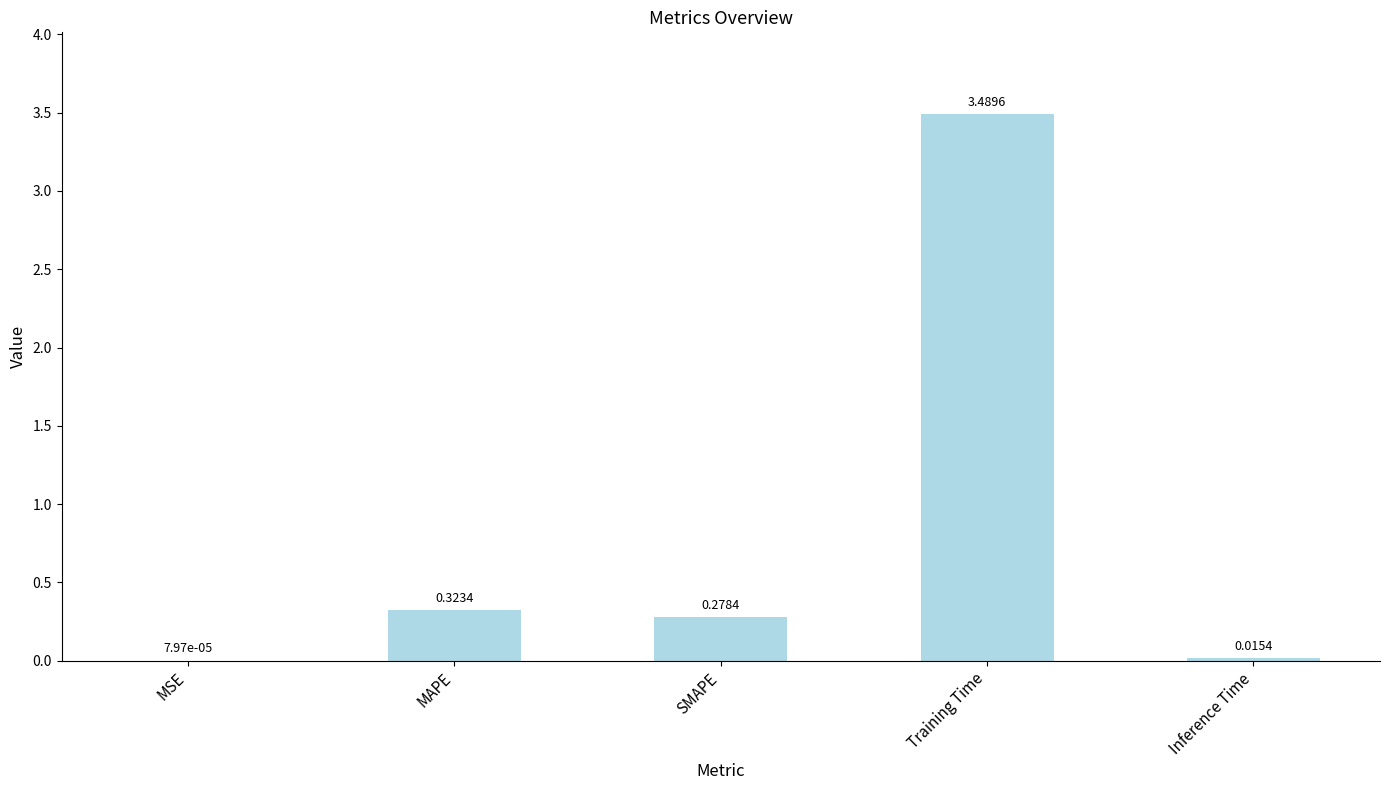

At which category does the chart reach its peak across all series?

Training Time